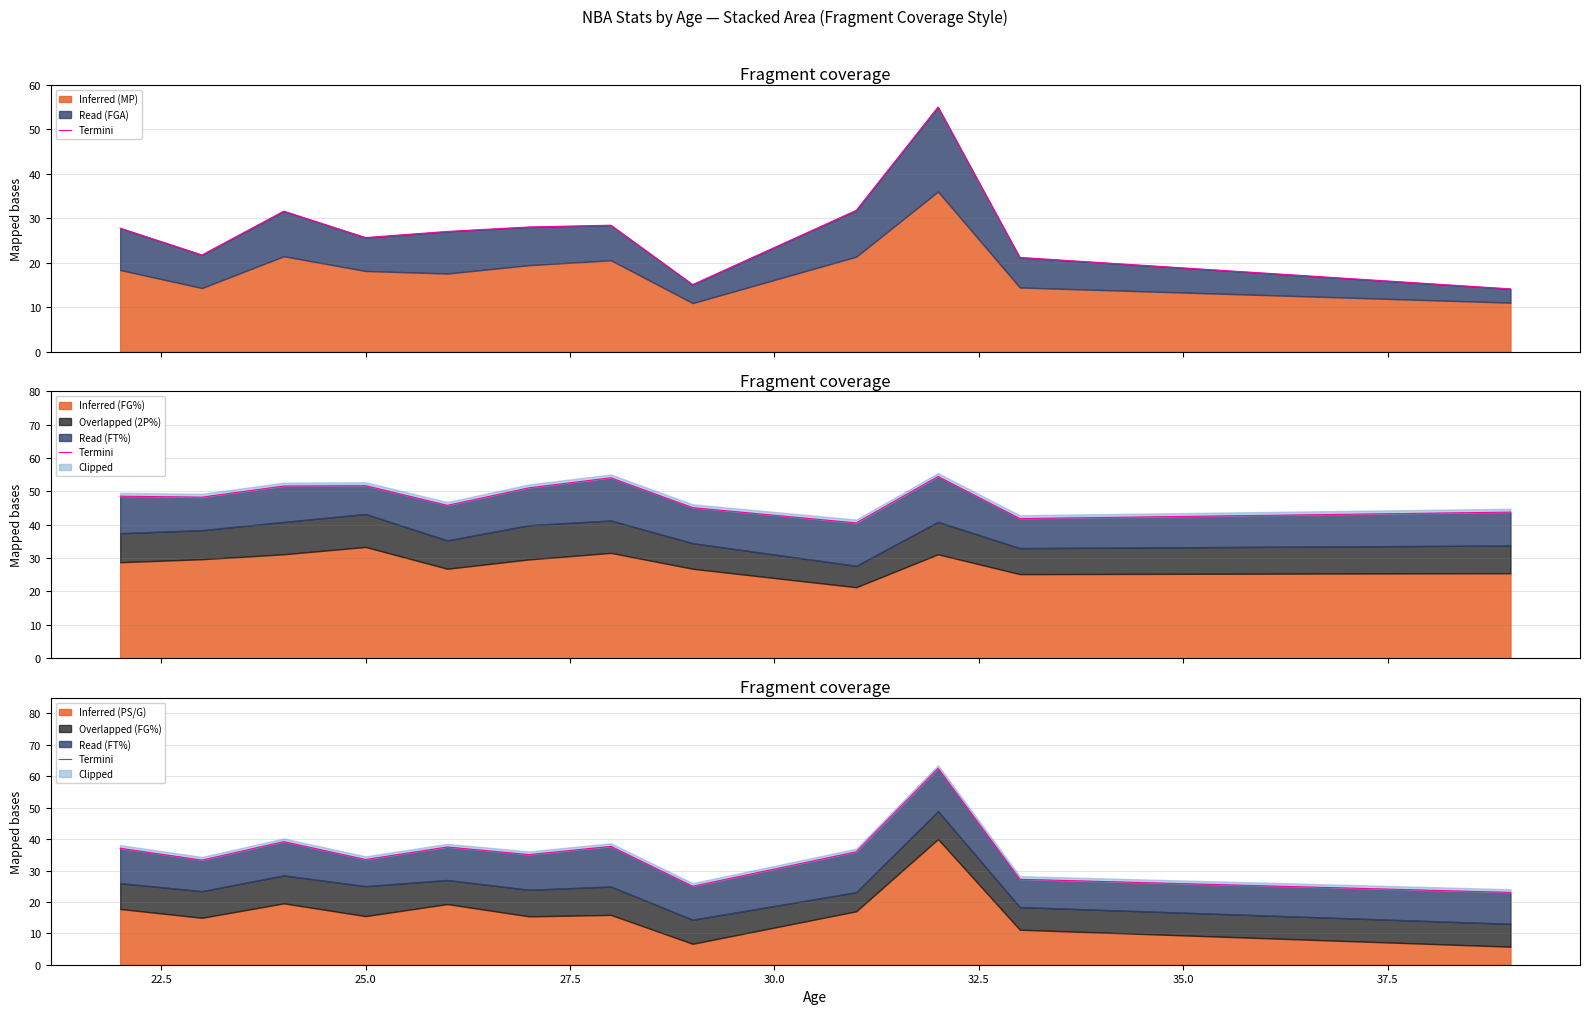

How many categories are shown in the chart?

12